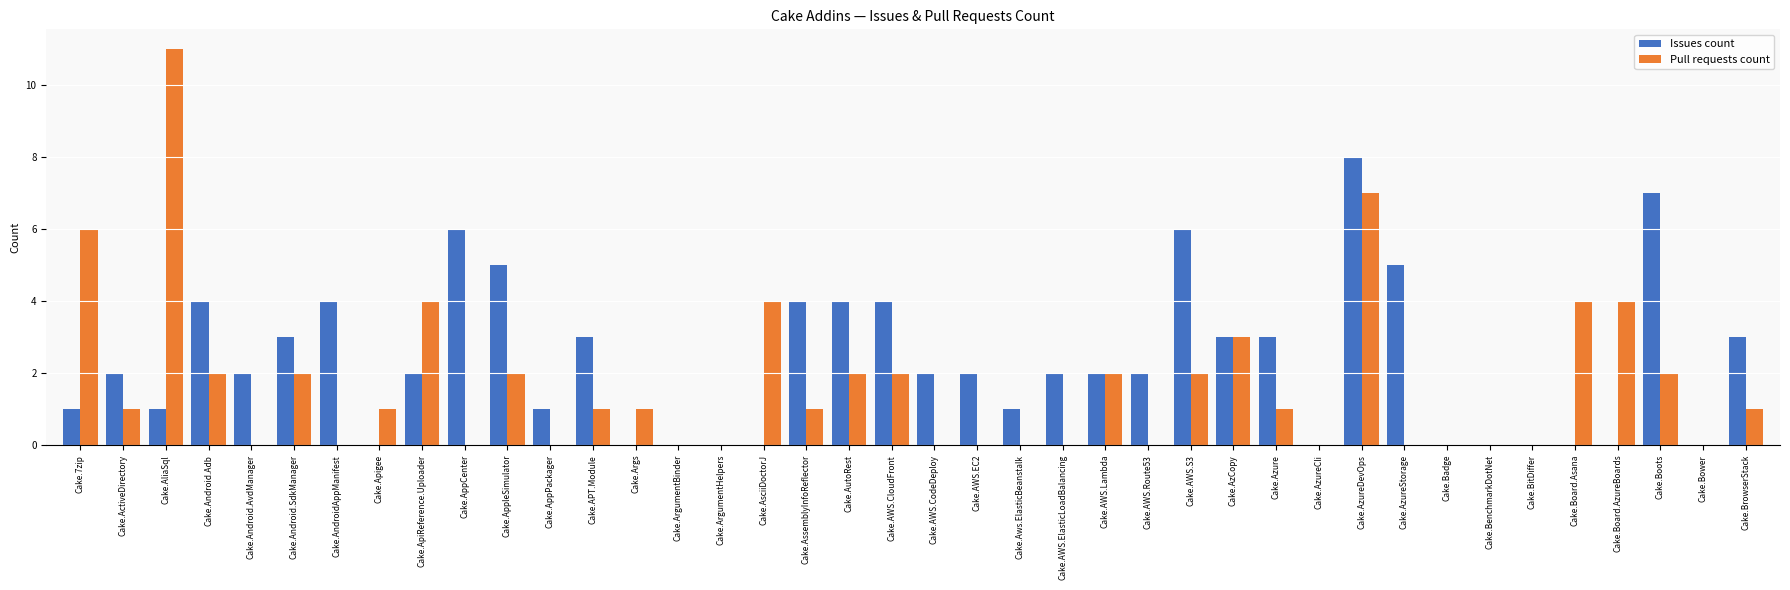

Reading left to right, what are all the values shown in this chart?

Issues count: 1	2	1	4	2	3	4	0	2	6	5	1	3	0	0	0	0	4	4	4	2	2	1	2	2	2	6	3	3	0	8	5	0	0	0	0	0	7	0	3
Pull requests count: 6	1	11	2	0	2	0	1	4	0	2	0	1	1	0	0	4	1	2	2	0	0	0	0	2	0	2	3	1	0	7	0	0	0	0	4	4	2	0	1